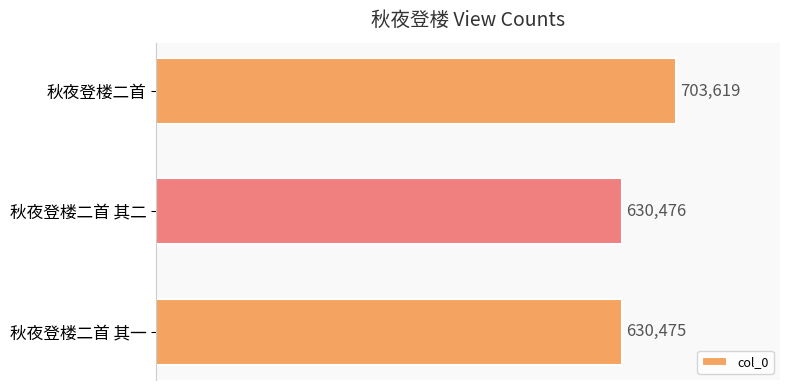

Reading top to bottom, list all the values displayed in this chart.

秋夜登楼二首=703619	秋夜登楼二首 其二=630476	秋夜登楼二首 其一=630475